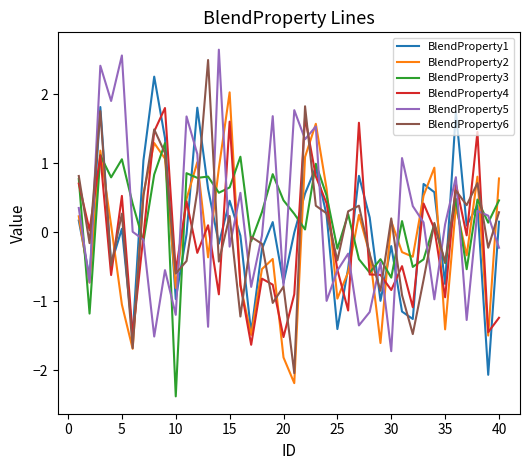

After their last crossing, which series has the higher values: BlendProperty3 or BlendProperty2?

BlendProperty2